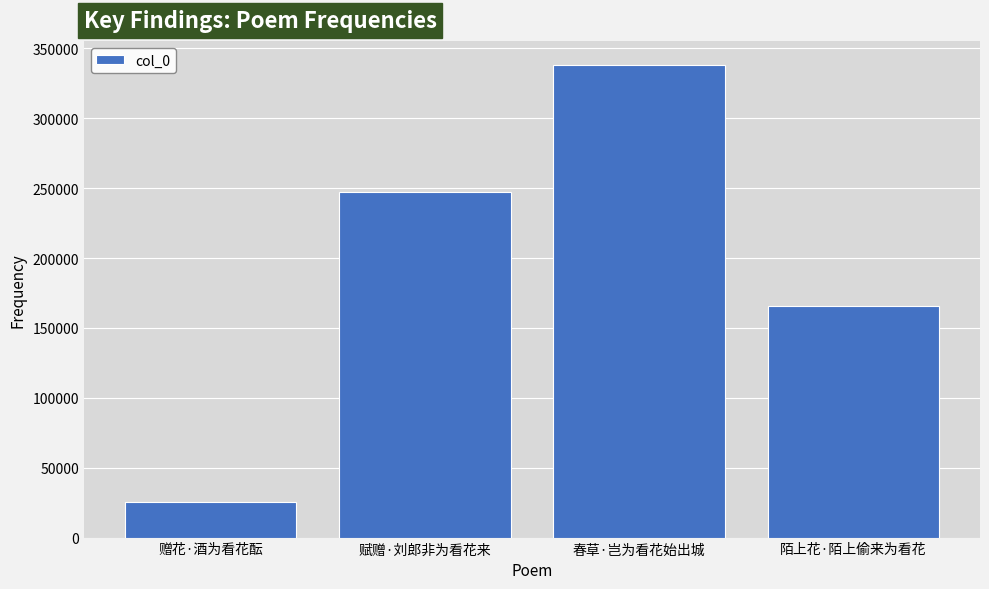

Count the values in the range 165561 to 338498.

3